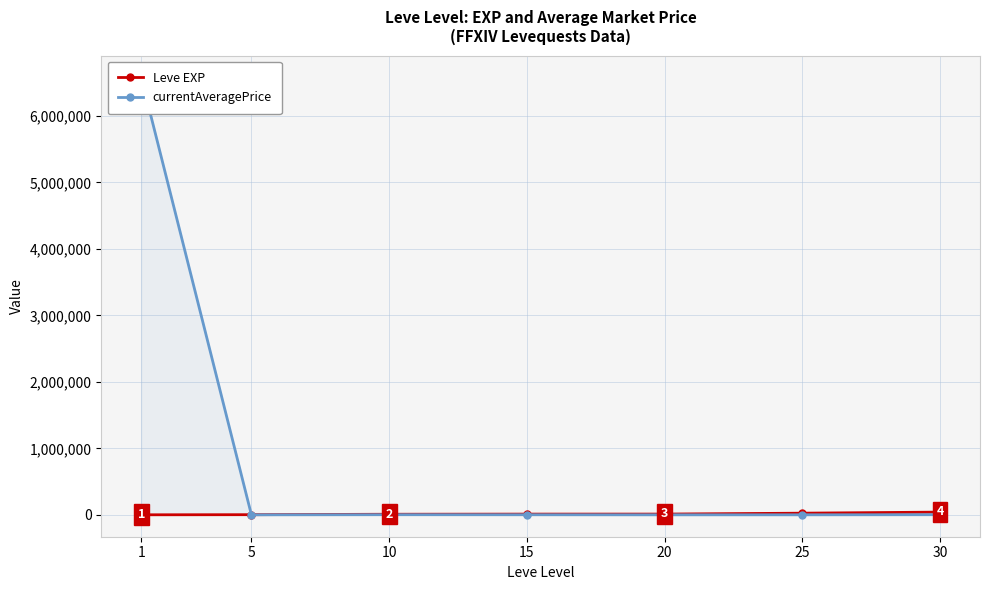

Where is the first local maximum for currentAveragePrice?

10